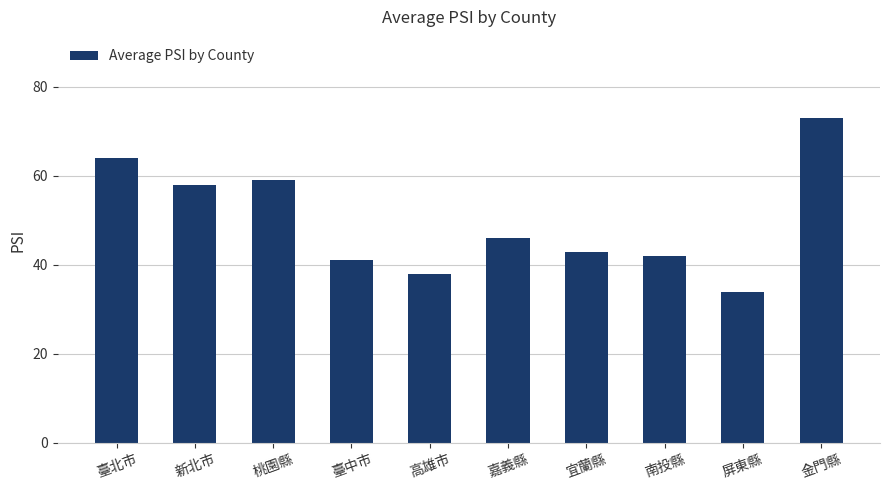

What is the maximum value shown in the chart?

73